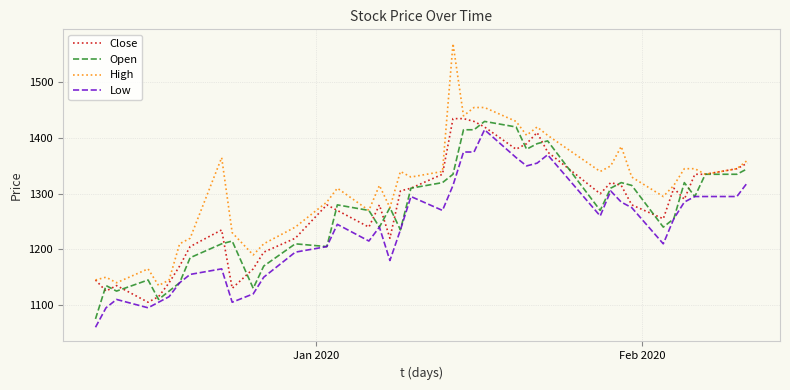

Which series has the widest spread of values?

High